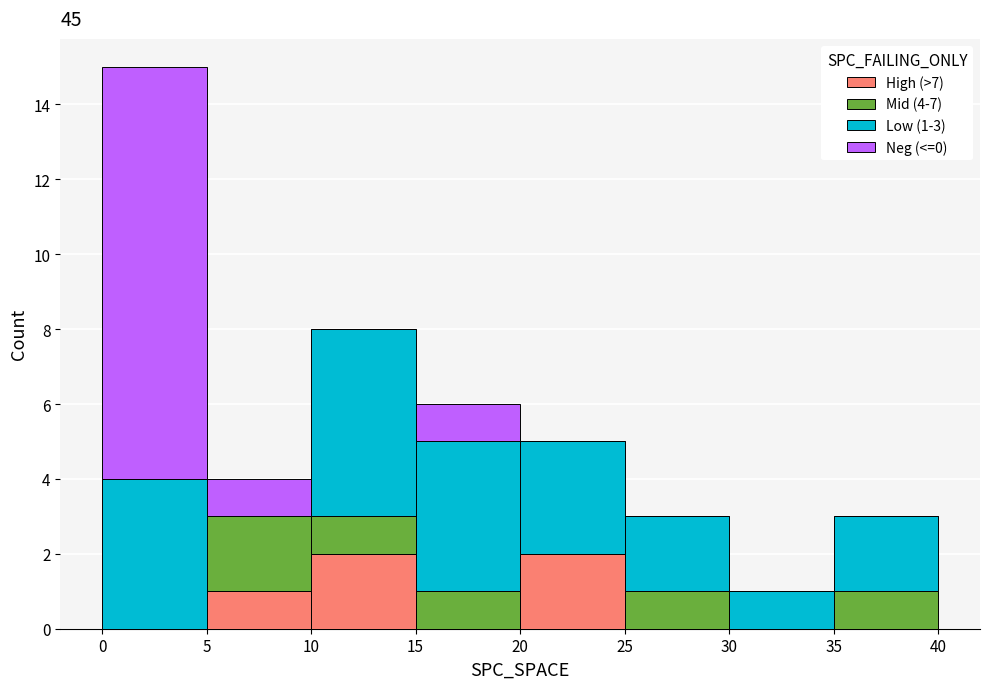

Which range on the x-axis has the tallest stacked bar (by total height)?

0 to 5